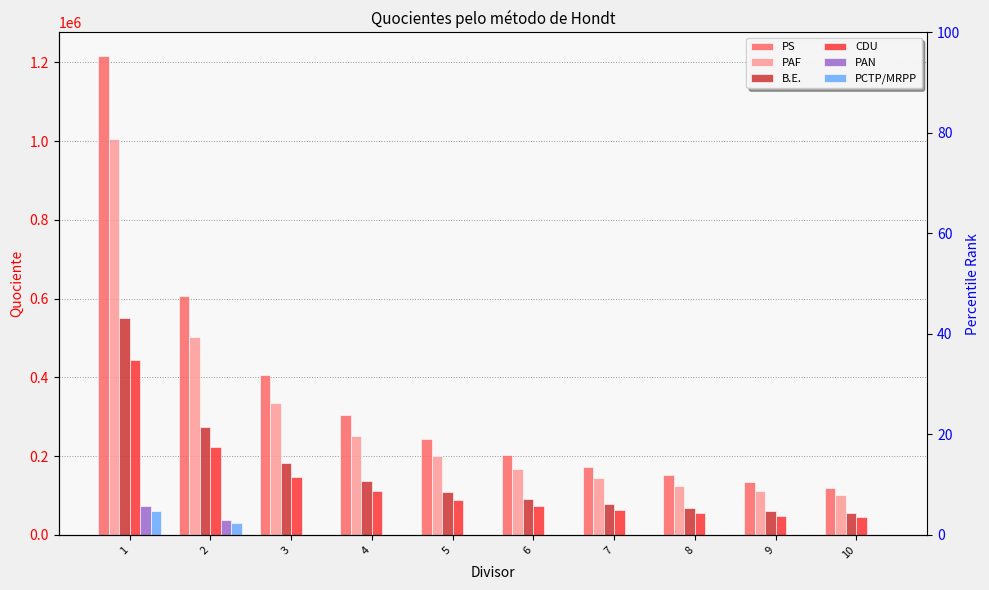

Reading left to right, transcribe all the data shown in this chart.

PS: 1215567.0	607783.5	405189.0	303891.8	243113.4	202594.5	173652.4	151945.9	135063.0	120000.0
PAF: 1004802.0	502401.0	334934.0	251200.5	200960.4	167467.0	143543.1	125600.2	111644.7	100480.2
B.E.: 549878.0	274939.0	183292.7	137469.5	109975.6	91646.3	78554.0	68734.8	61097.6	54987.8
CDU: 444955.0	222477.5	148318.3	111238.8	88991.0	74159.2	63565.0	55619.4	49439.4	44495.5
PAN: 74752.0	37376.0	0.0	0.0	0.0	0.0	0.0	0.0	0.0	0.0
PCTP/MRPP: 59838.0	29919.0	0.0	0.0	0.0	0.0	0.0	0.0	0.0	0.0